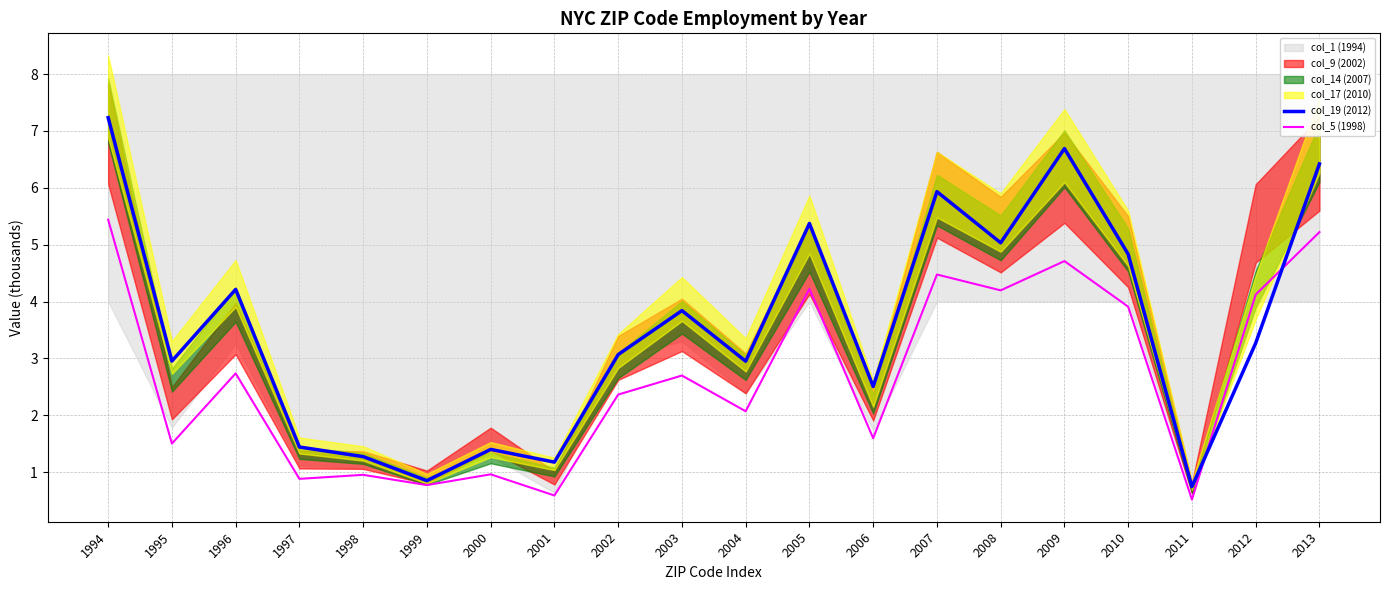

Between 2013 and 2003, which is larger?

2013